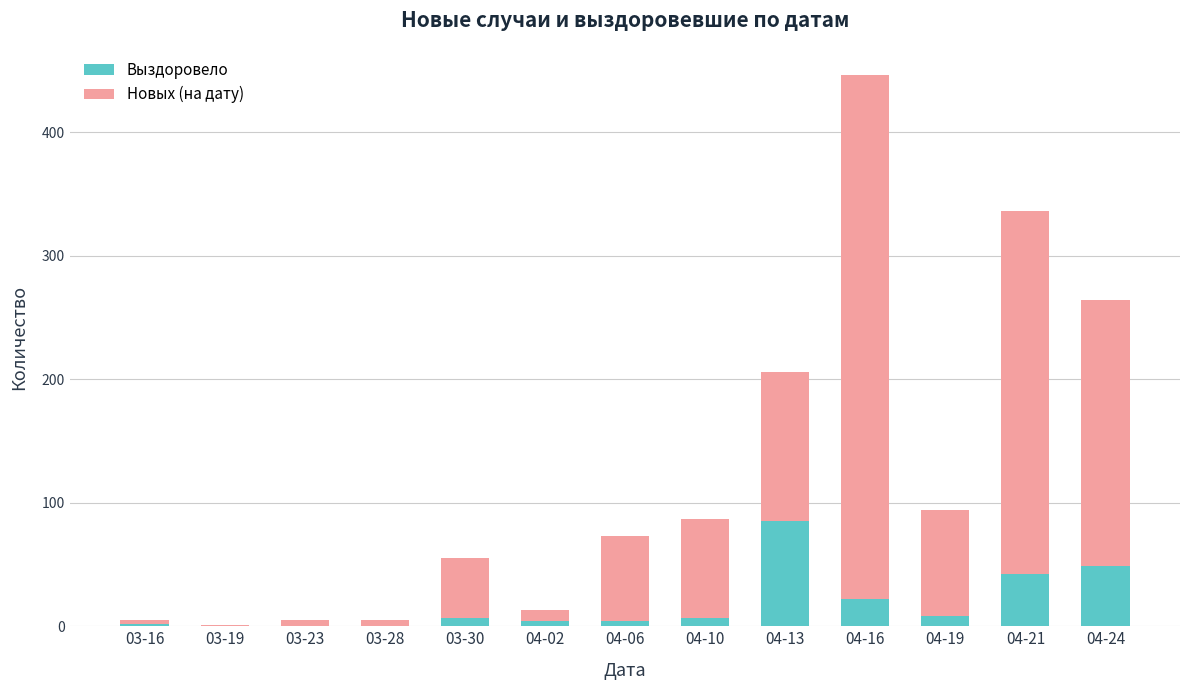

Are the bars horizontal?

No